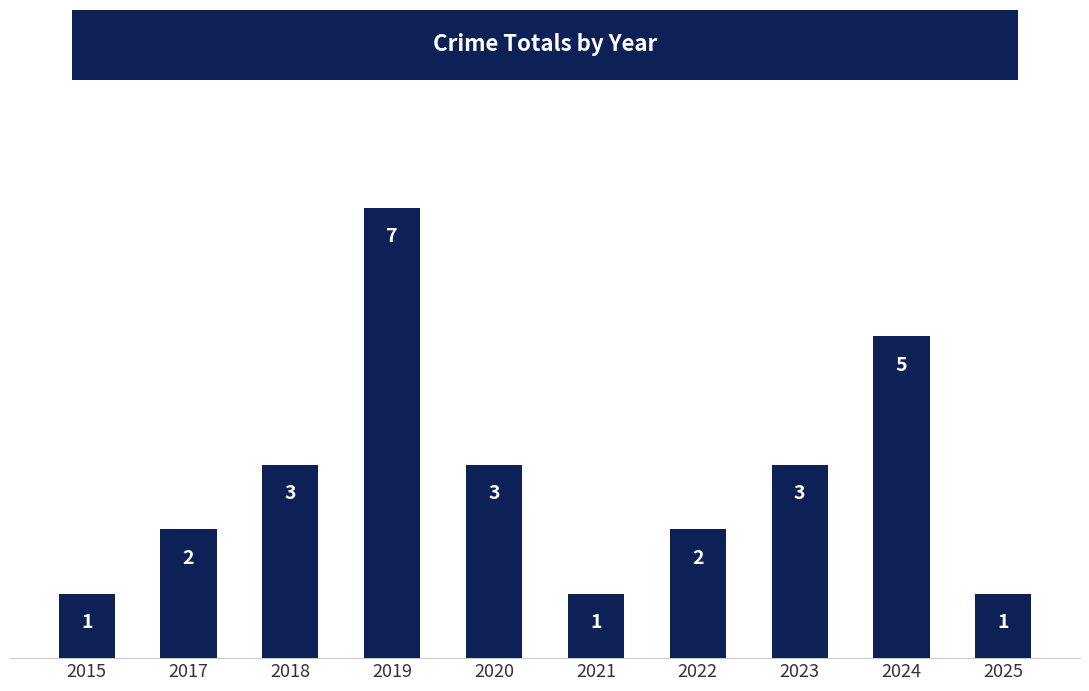

Reading left to right, what are all the values shown in this chart?

1	2	3	7	3	1	2	3	5	1